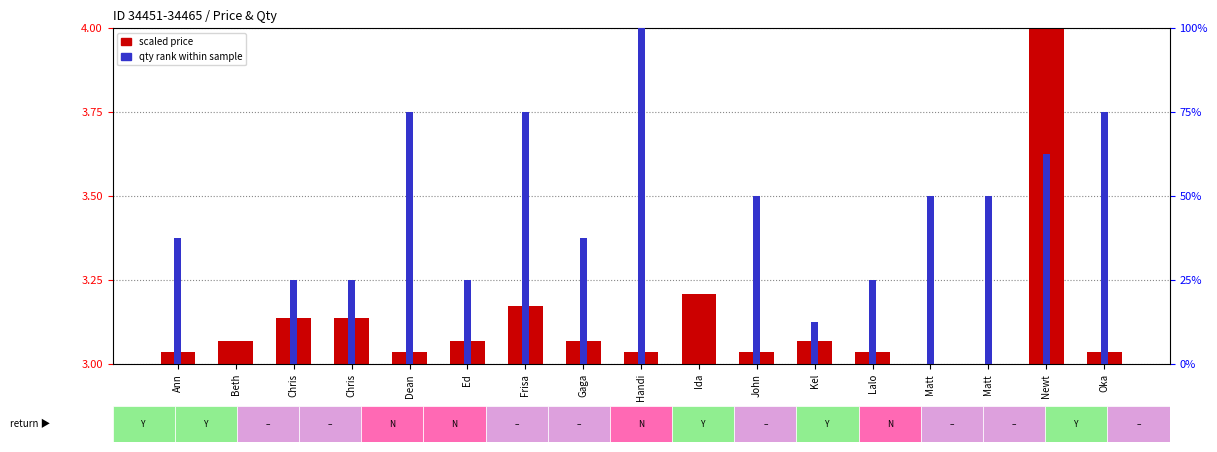

How many bars are there in total?

17